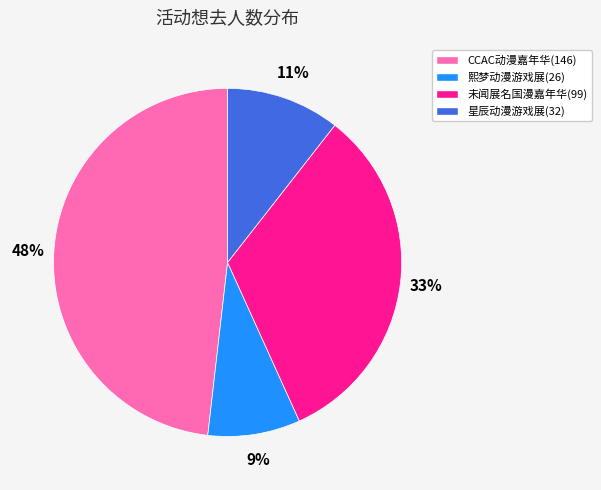

To the nearest percent, what is the average slice percentage?

25%